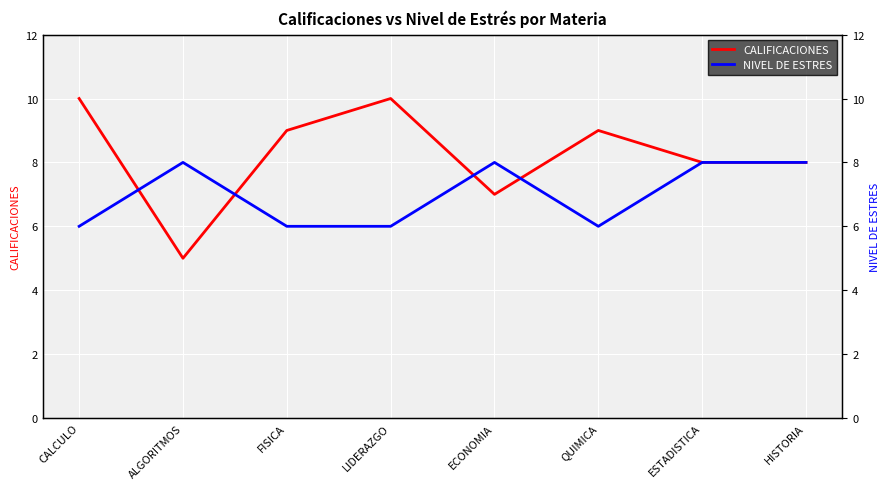

What is the label of the 6th point from the left?

QUIMICA